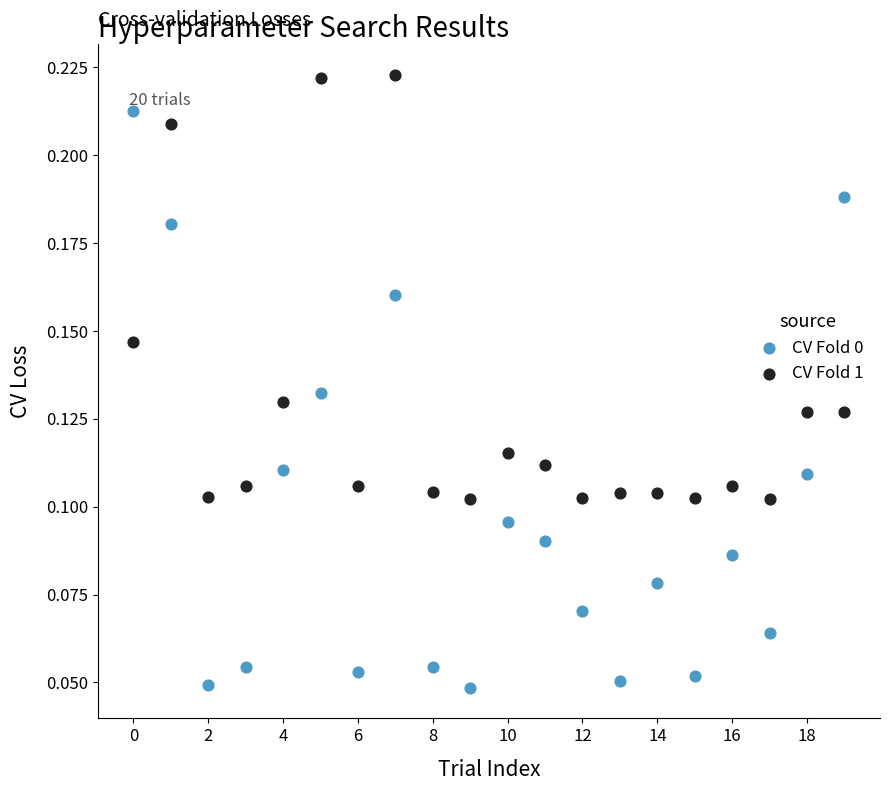

Which series reaches the maximum Y coordinate?

CV Fold 1